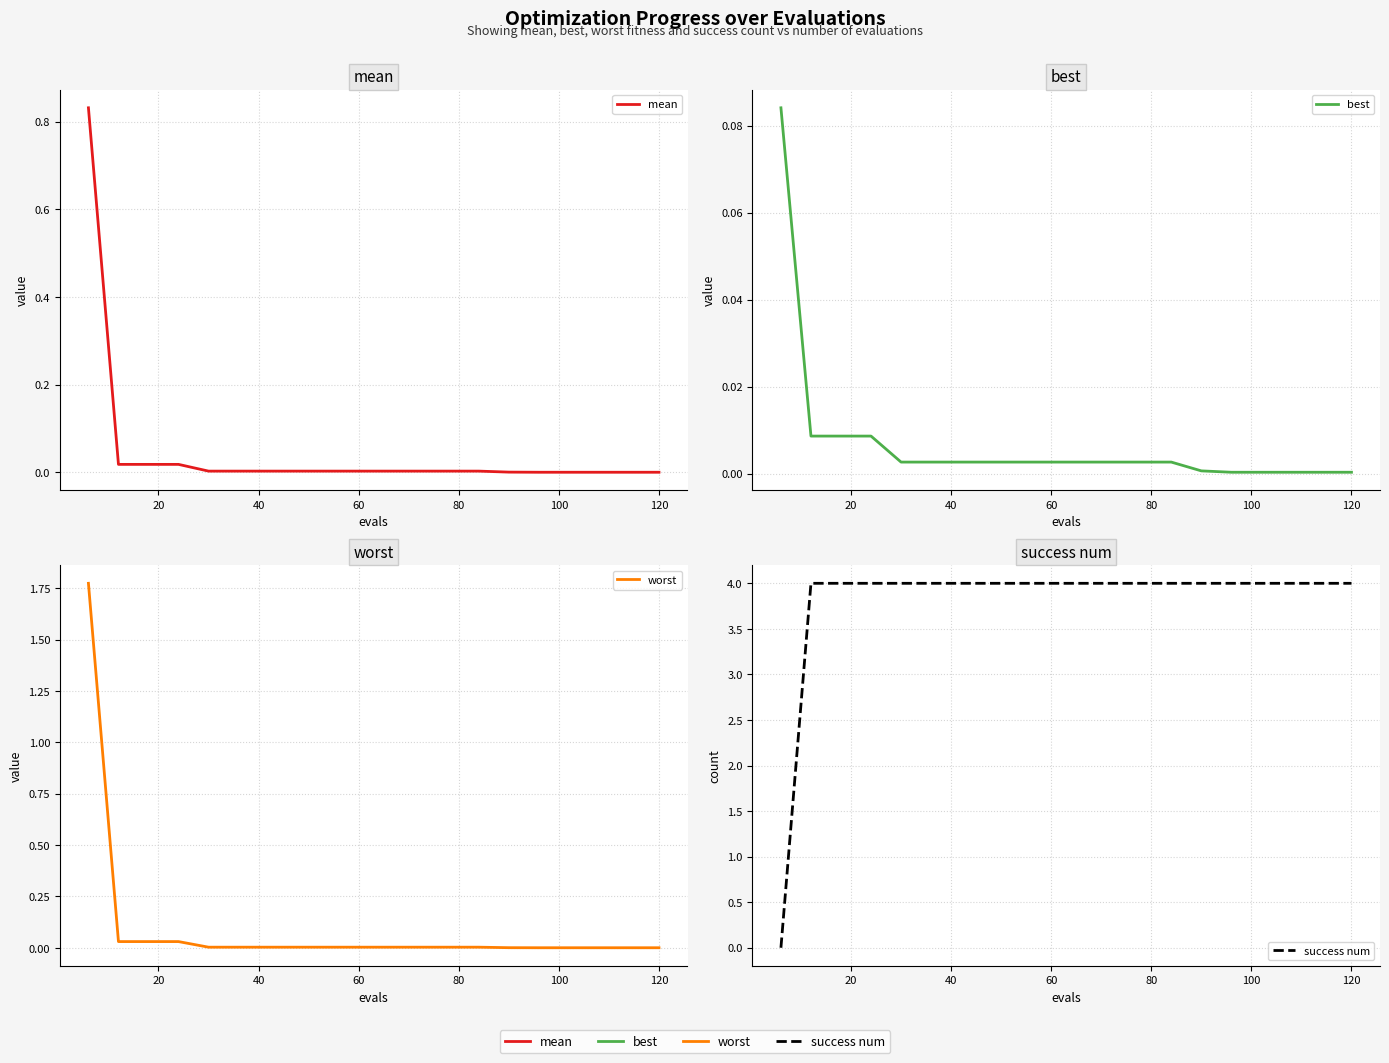

How many times do mean and success num cross each other?

1